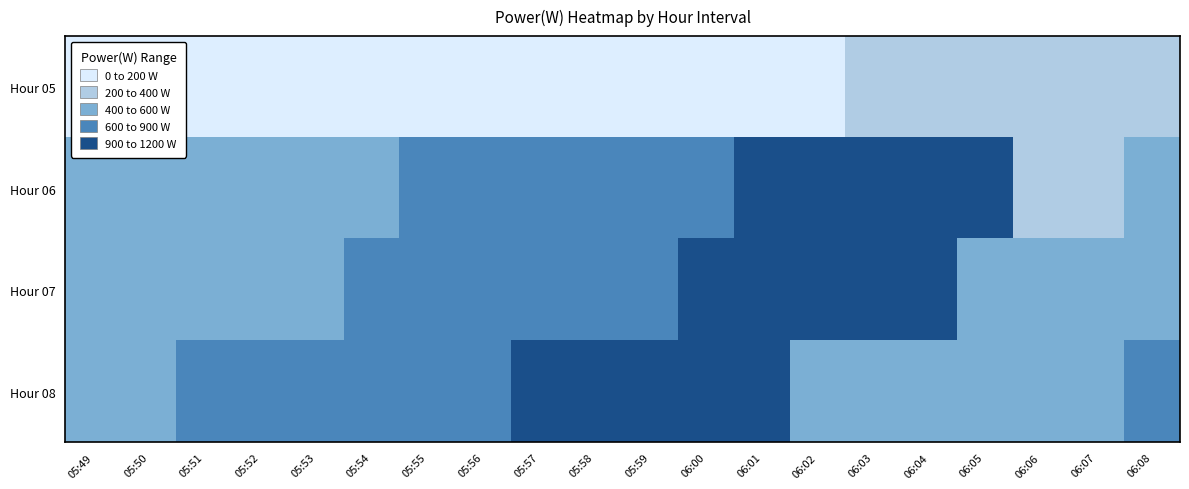

Reading left to right, list all the values displayed in this chart.

Hour 05: 05:49=0	05:50=59	05:51=65	05:52=59	05:53=52	05:54=44	05:55=51	05:56=51	05:57=70	05:58=92	05:59=108	06:00=126	06:01=147	06:02=175	06:03=213	06:04=277	06:05=320	06:06=342	06:07=377	06:08=373
Hour 06: 05:49=401	05:50=447	05:51=476	05:52=516	05:53=551	05:54=596	05:55=625	05:56=669	05:57=734	05:58=750	05:59=814	06:00=866	06:01=908	06:02=971	06:03=1056	06:04=1113	06:05=1162	06:06=377	06:07=373	06:08=401
Hour 07: 05:49=447	05:50=476	05:51=516	05:52=551	05:53=596	05:54=625	05:55=669	05:56=734	05:57=750	05:58=814	05:59=866	06:00=908	06:01=971	06:02=1056	06:03=1113	06:04=1162	06:05=401	06:06=447	06:07=476	06:08=516
Hour 08: 05:49=551	05:50=596	05:51=625	05:52=669	05:53=734	05:54=750	05:55=814	05:56=866	05:57=908	05:58=971	05:59=1056	06:00=1113	06:01=1162	06:02=401	06:03=447	06:04=476	06:05=516	06:06=551	06:07=596	06:08=625